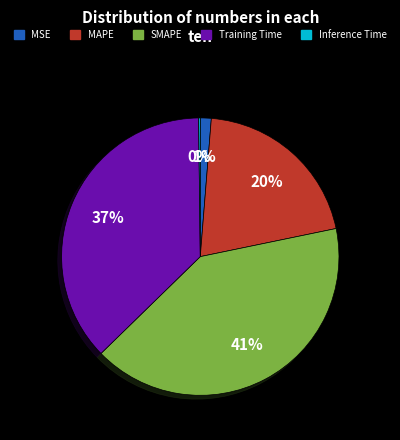

Combined, do MSE and MAPE account for over 50%?

No